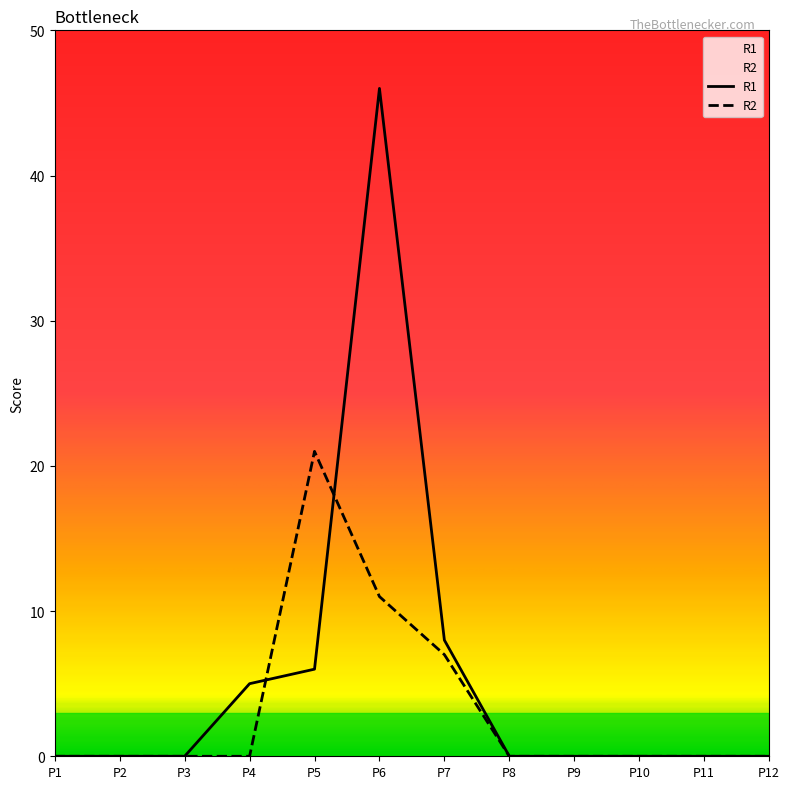

What is the sum of the R1 values at P8 and P6?

46